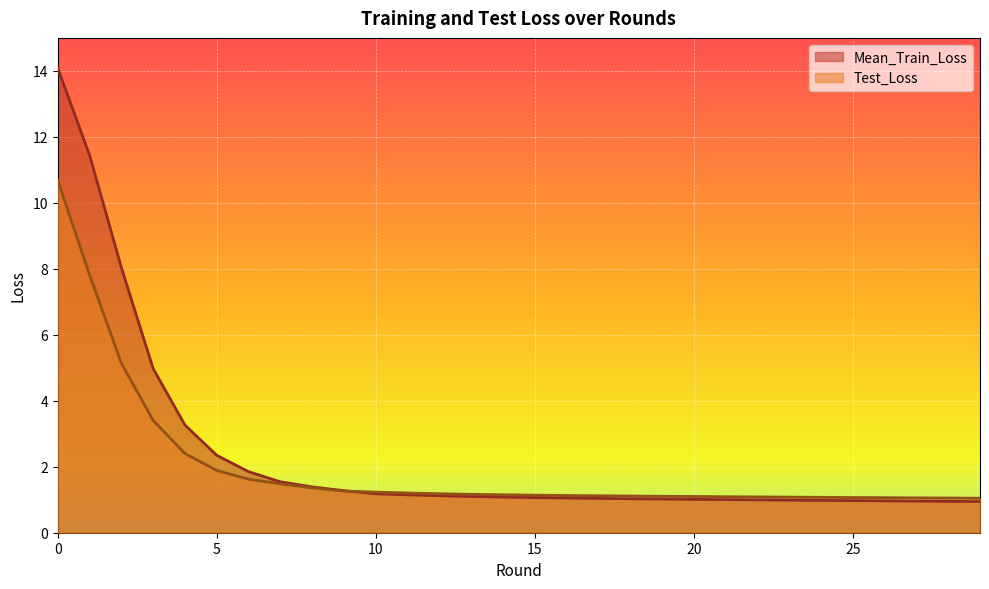

At which label is Test_Loss closest to 5?

2